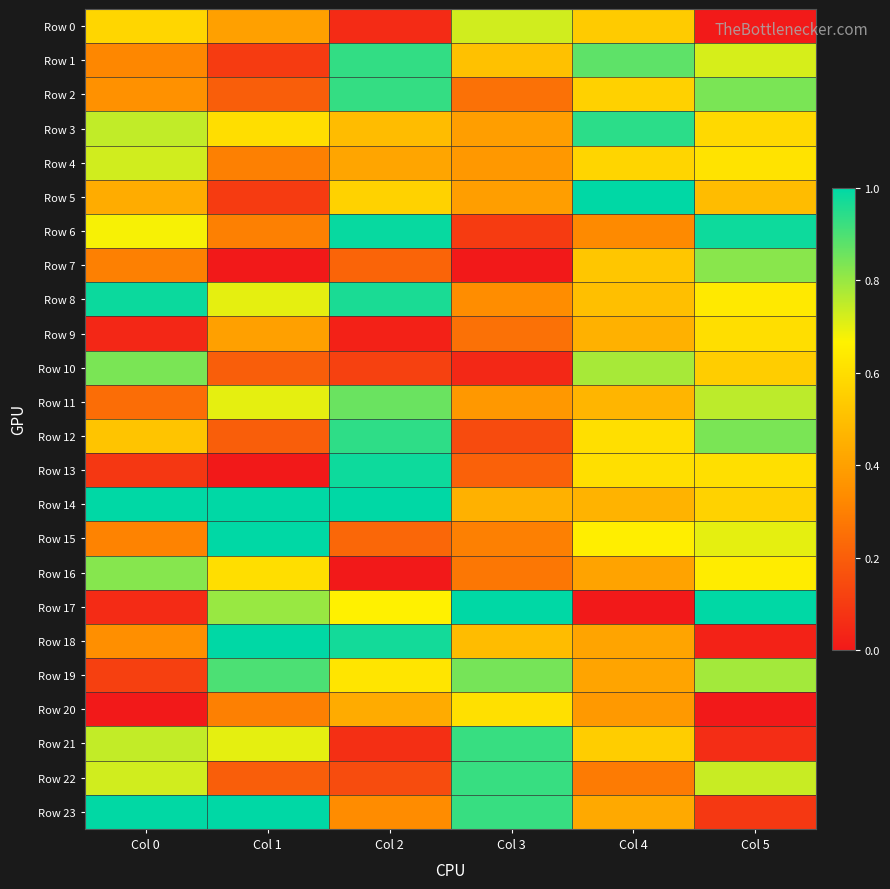

Between Col 1 and Col 2, which is larger?

Col 1